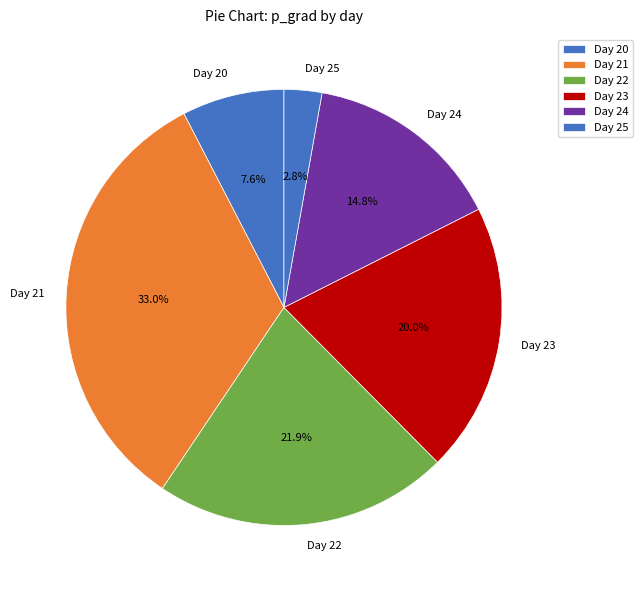

Which slice is the largest?

Day 21